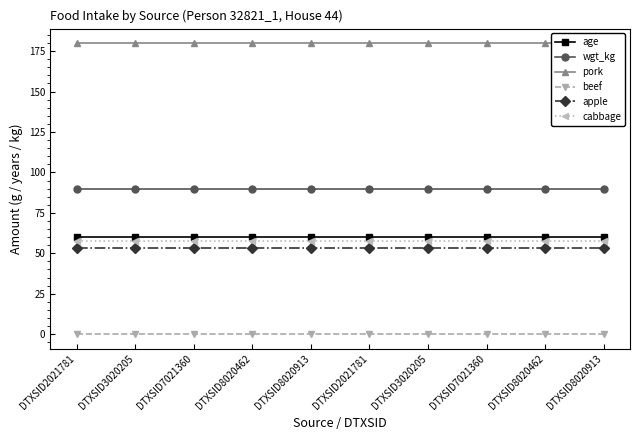

Which series changed the most between DTXSID8020462 and DTXSID8020913?

age